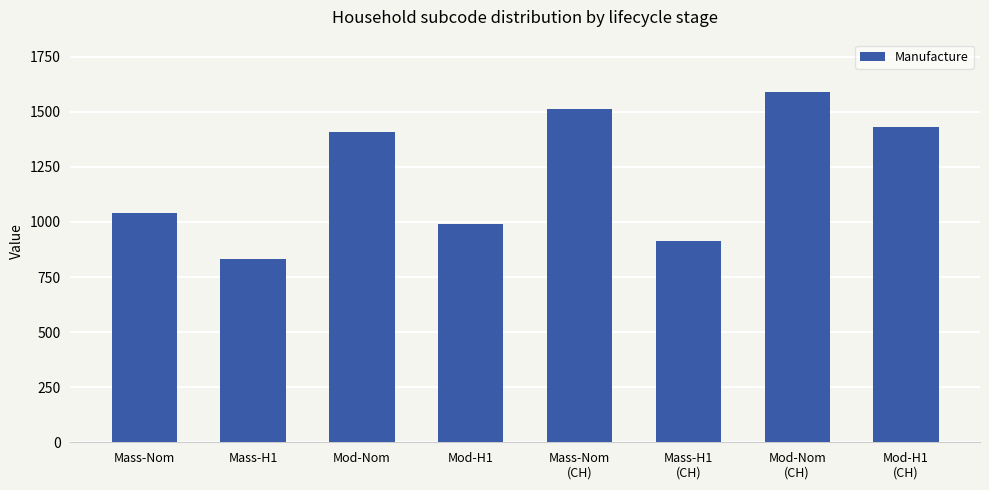

Count the number of values greater than 1406.

4